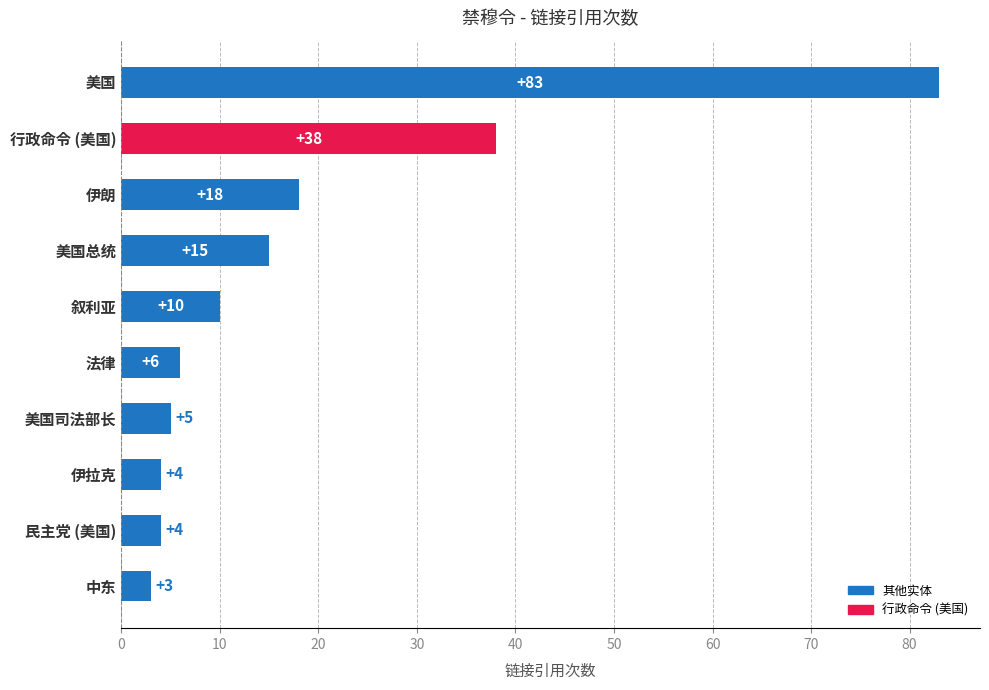

The value at 民主党 (美国) is 7. True or false?

False